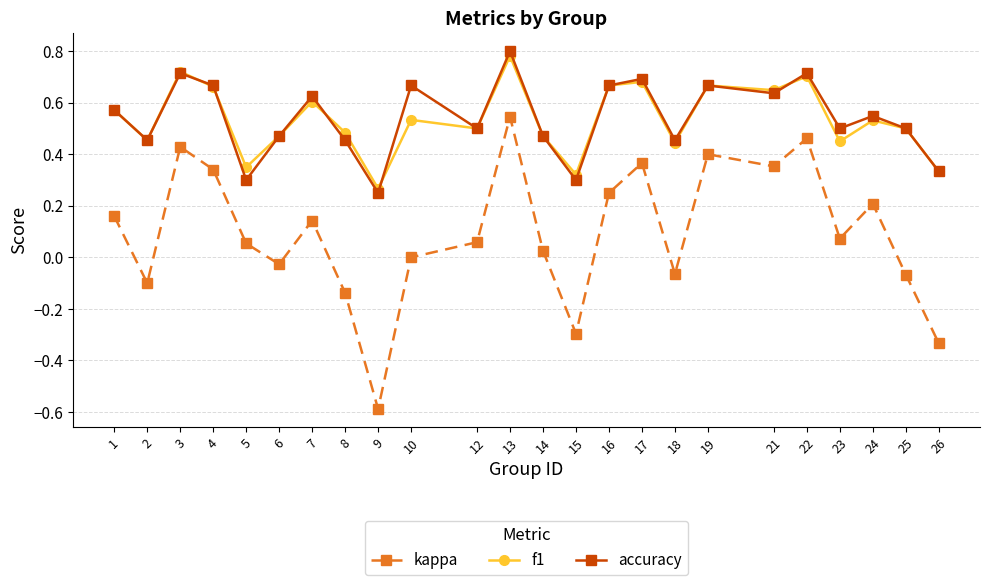

At which category does f1 reach its first local valley?

2